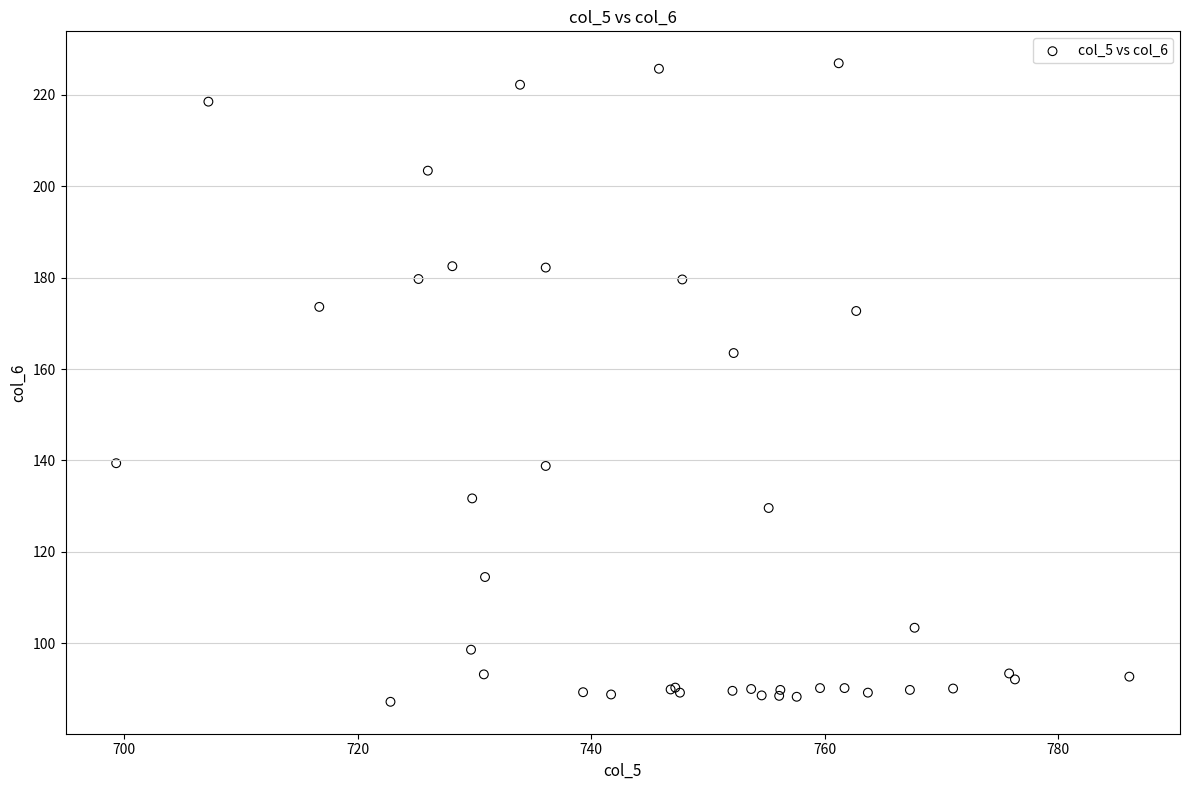

What Y value in the scatter plot is closest to 157?

163.5